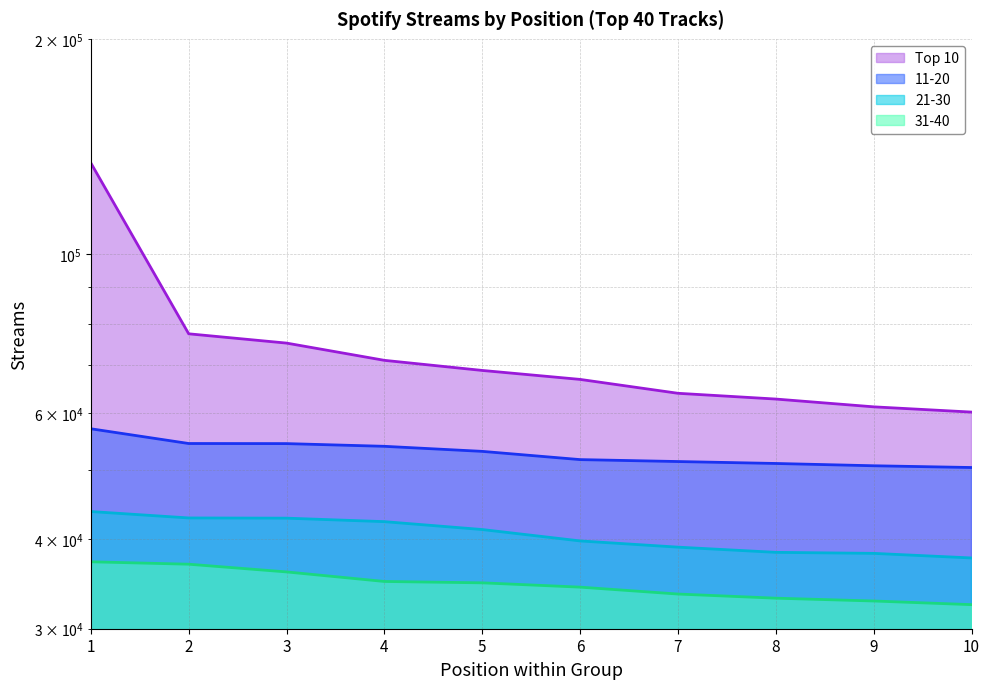

List the series in order of their overall mean, lowest first.

31-40, 21-30, 11-20, Top 10